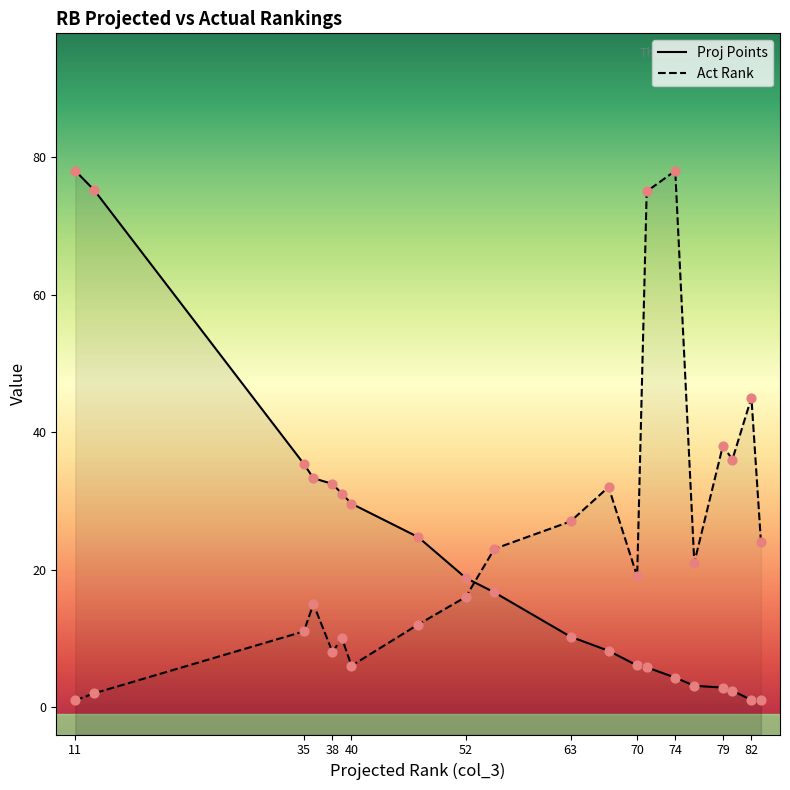

Which series reaches the minimum Y coordinate?

Proj Points